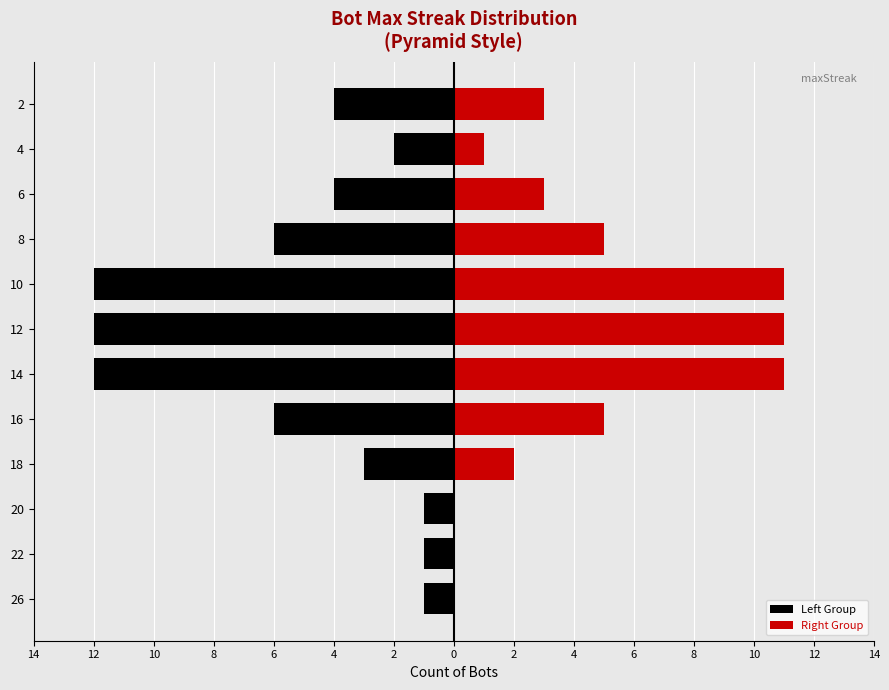

Are the bars horizontal?

Yes